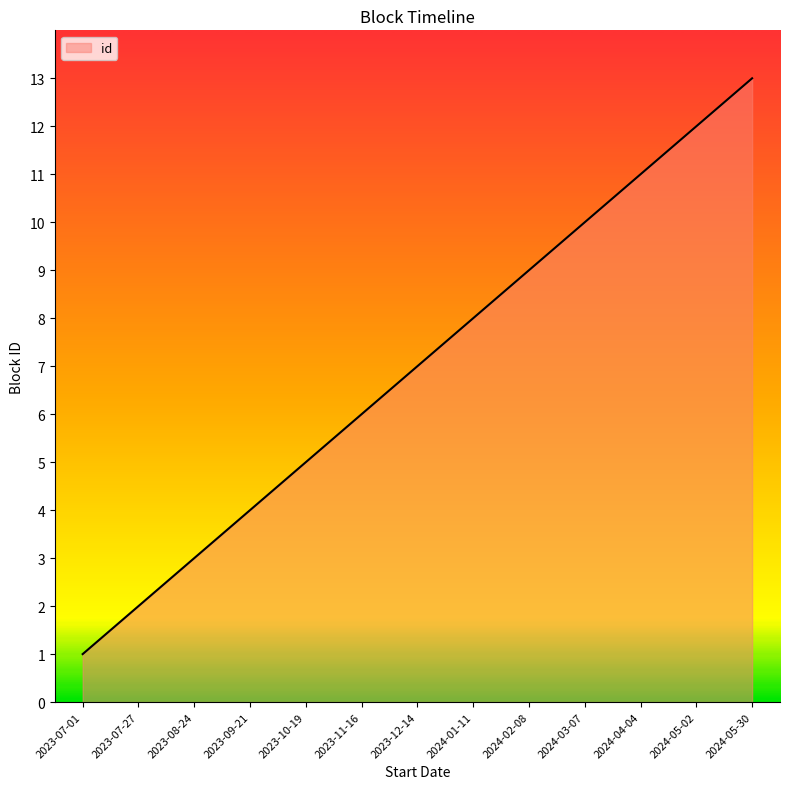

Does the chart display data point markers on the line(s)?

No